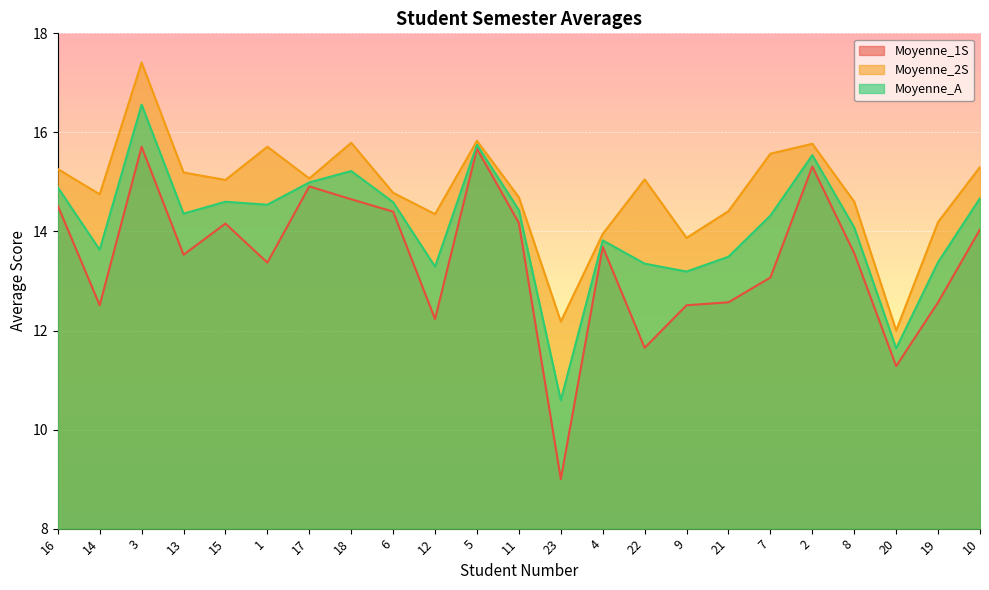

Reading left to right, transcribe all the data shown in this chart.

Moyenne_1S: 14.5	12.5	15.7	13.5	14.2	13.4	14.9	14.7	14.4	12.2	15.7	14.2	9.0	13.7	11.7	12.5	12.6	13.1	15.3	13.6	11.3	12.6	14.0
Moyenne_2S: 15.3	14.8	17.4	15.2	15.0	15.7	15.1	15.8	14.8	14.3	15.8	14.7	12.2	13.9	15.1	13.9	14.4	15.6	15.8	14.6	12.0	14.2	15.3
Moyenne_A: 14.9	13.6	16.6	14.4	14.6	14.5	15.0	15.2	14.6	13.3	15.8	14.4	10.6	13.8	13.3	13.2	13.5	14.3	15.5	14.1	11.6	13.4	14.7